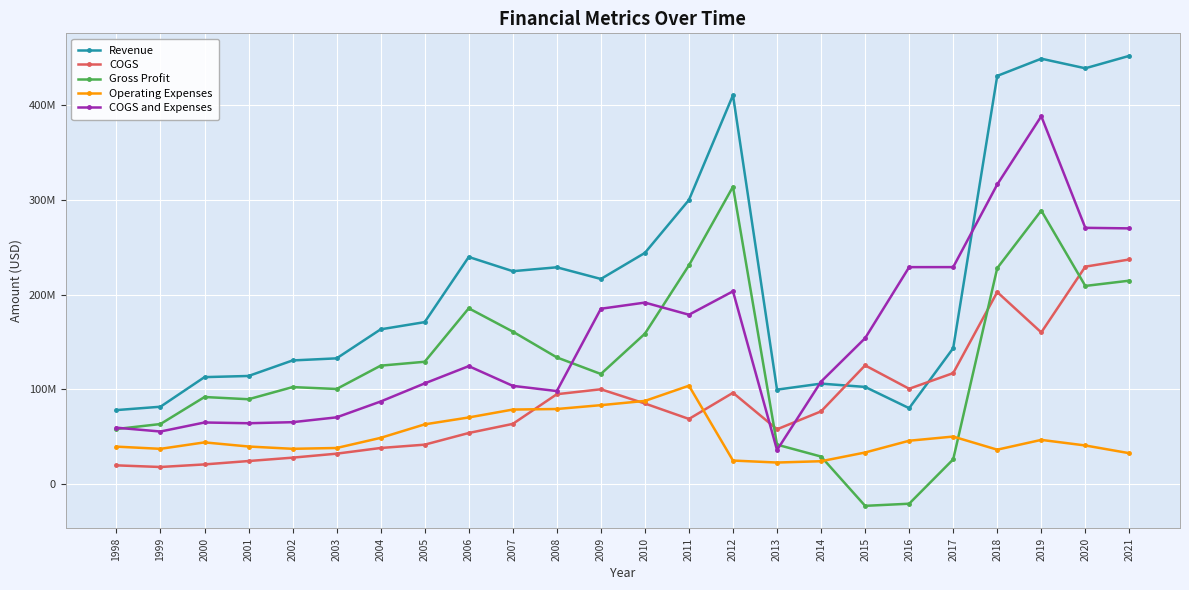

What are all the series names shown in the legend?

Revenue, COGS, Gross Profit, Operating Expenses, COGS and Expenses